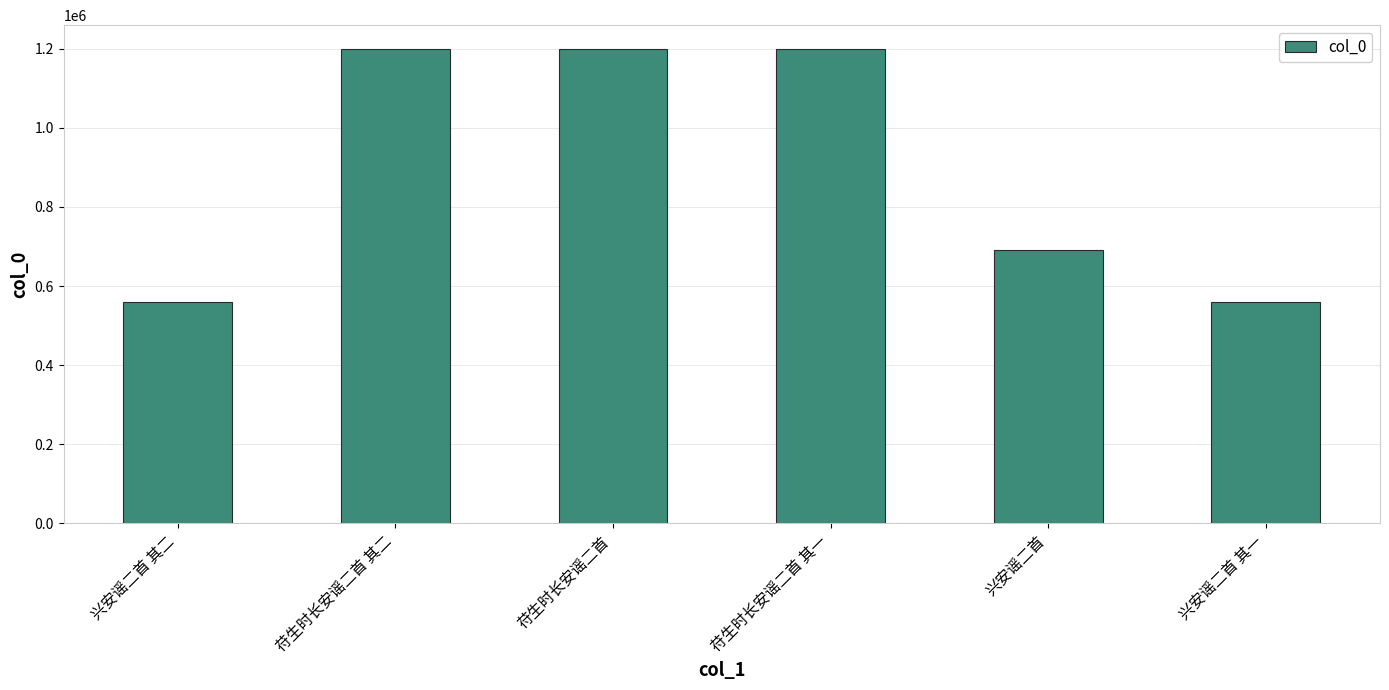

What is the ratio of the value at 苻生时长安谣二首 to the value at 兴安谣二首?

1.7